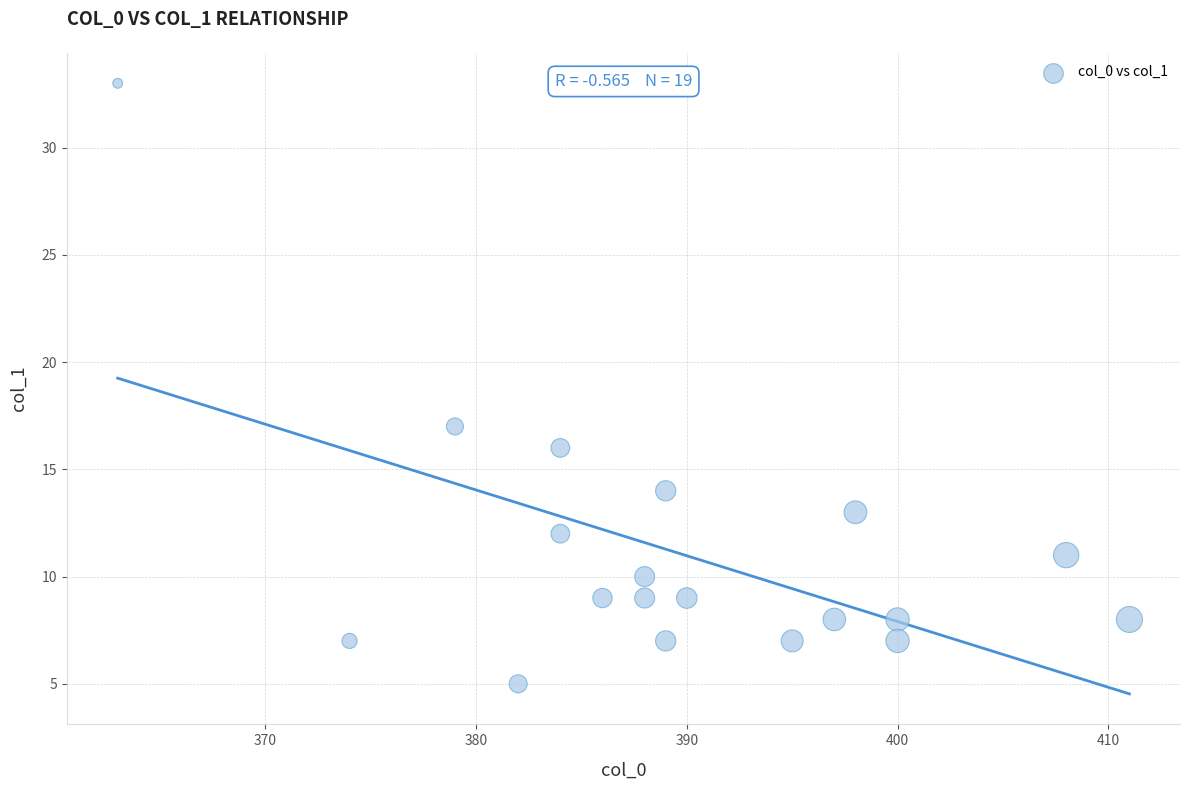

What Y value in the scatter plot is closest to 19?

17